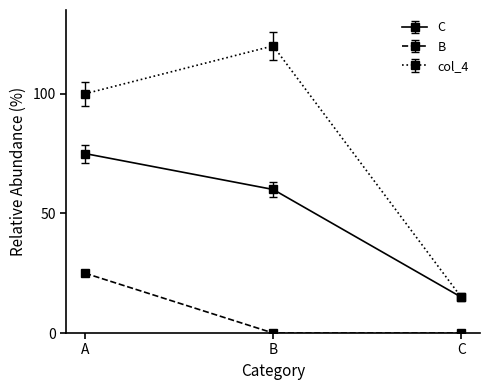

The value of col_4 at A is 153.2. True or false?

False